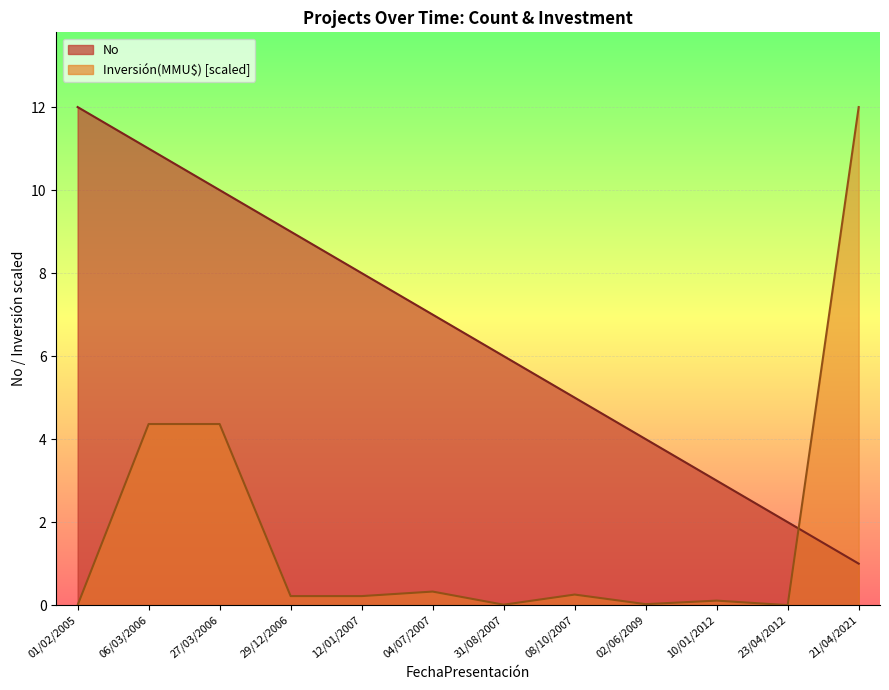

Is the value of Inversión(MMU$) at 12/01/2007 greater than the value of No at 31/08/2007?

No